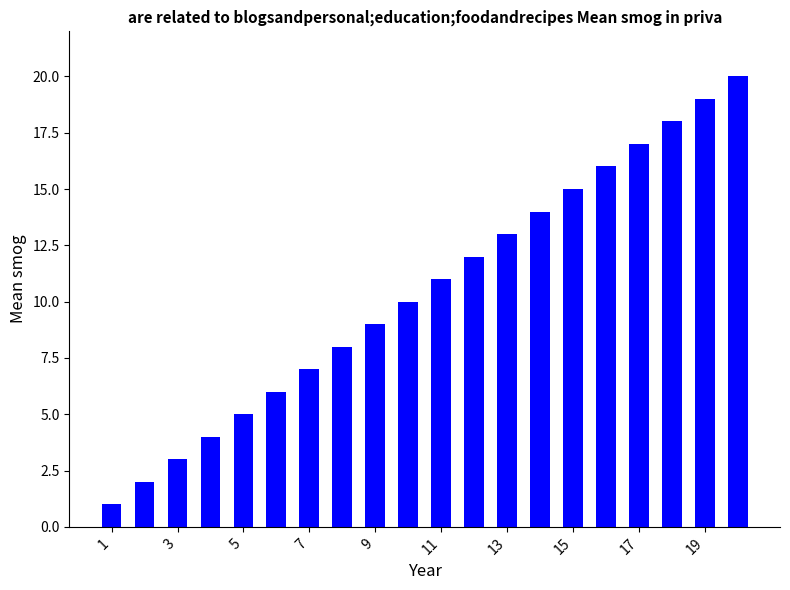

What is the maximum value shown in the chart?

20